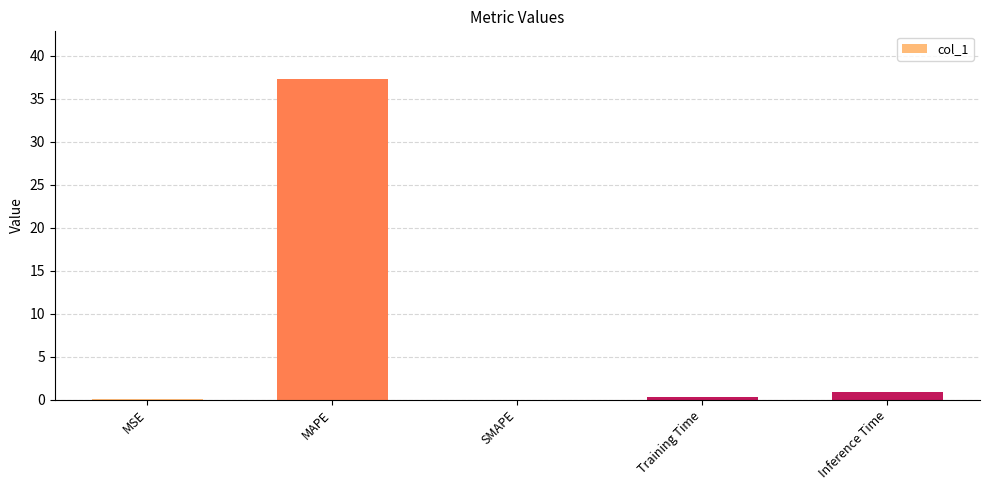

Count the number of data series in this chart.

1